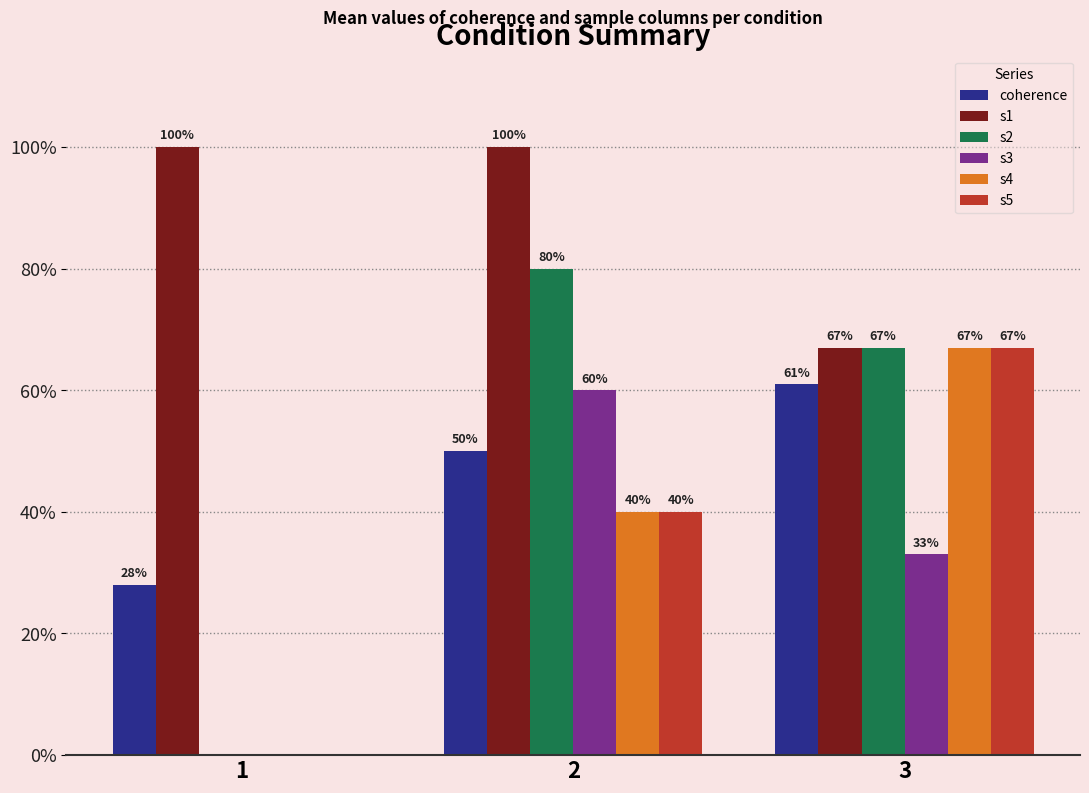

Does the chart contain stacked bars?

No